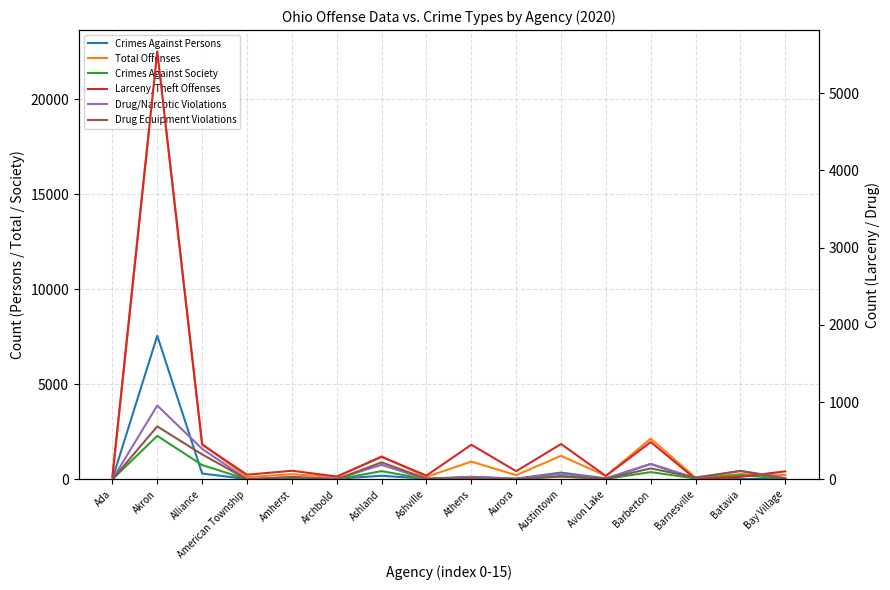

Between Avon Lake and Barberton, which series saw the biggest shift?

Total Offenses